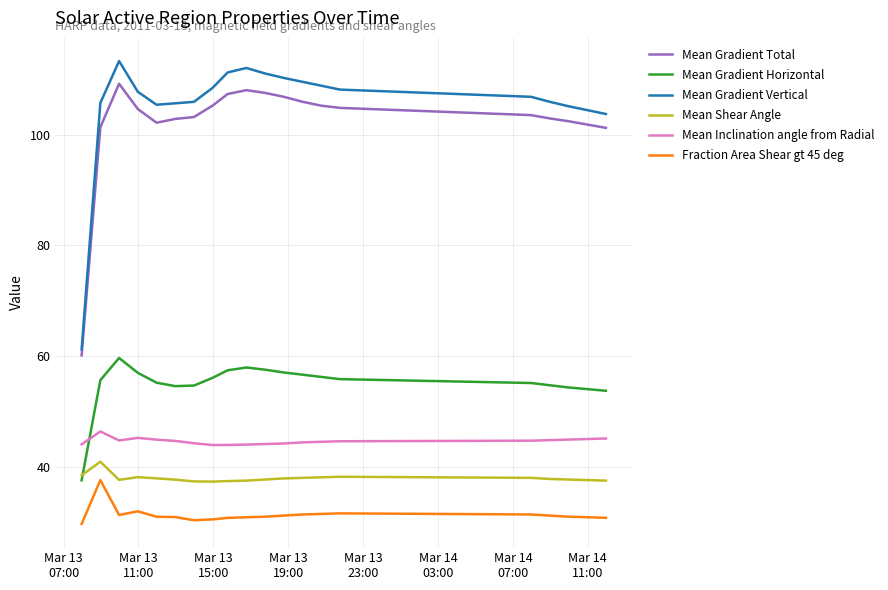

What is the smallest value displayed?

29.8